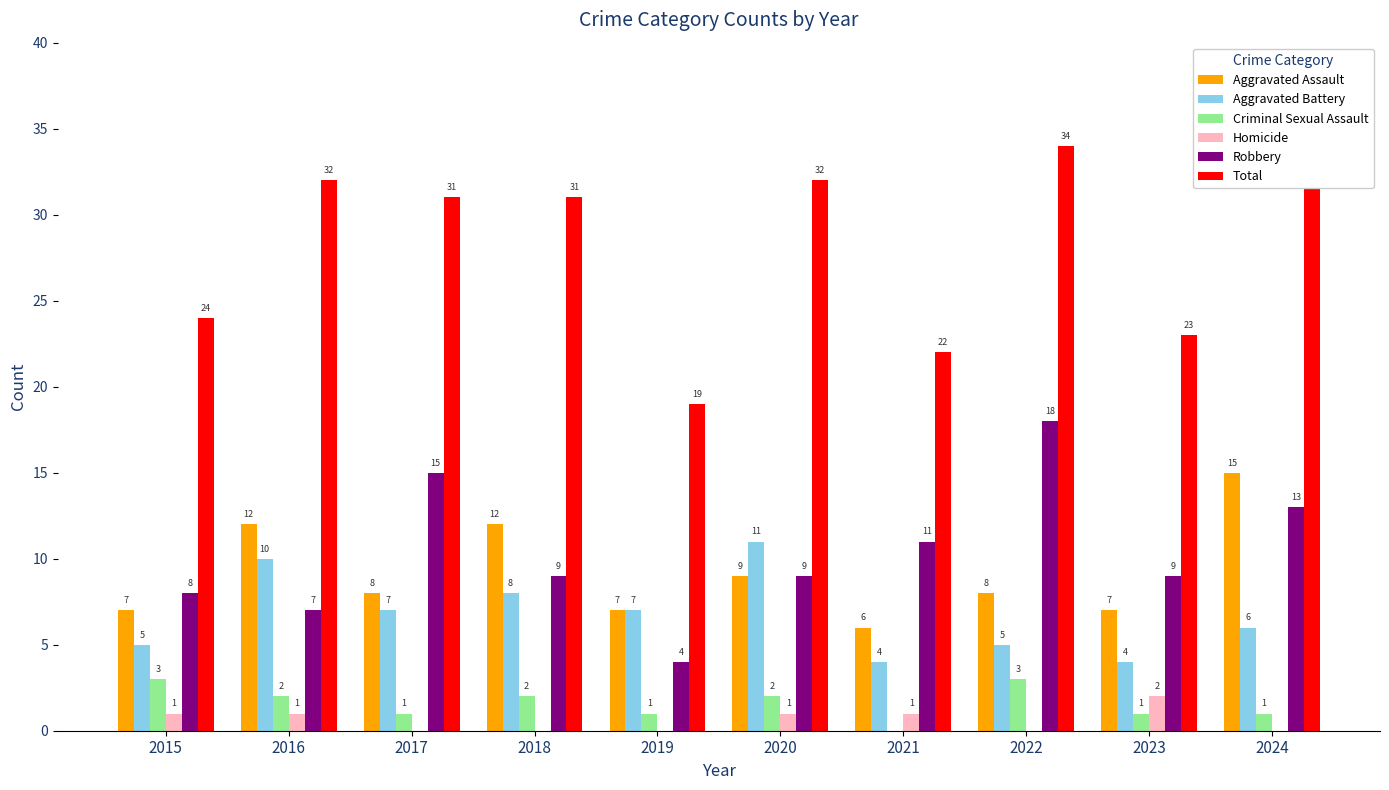

True or false: Aggravated Battery has a value of 4 at 2023.

True